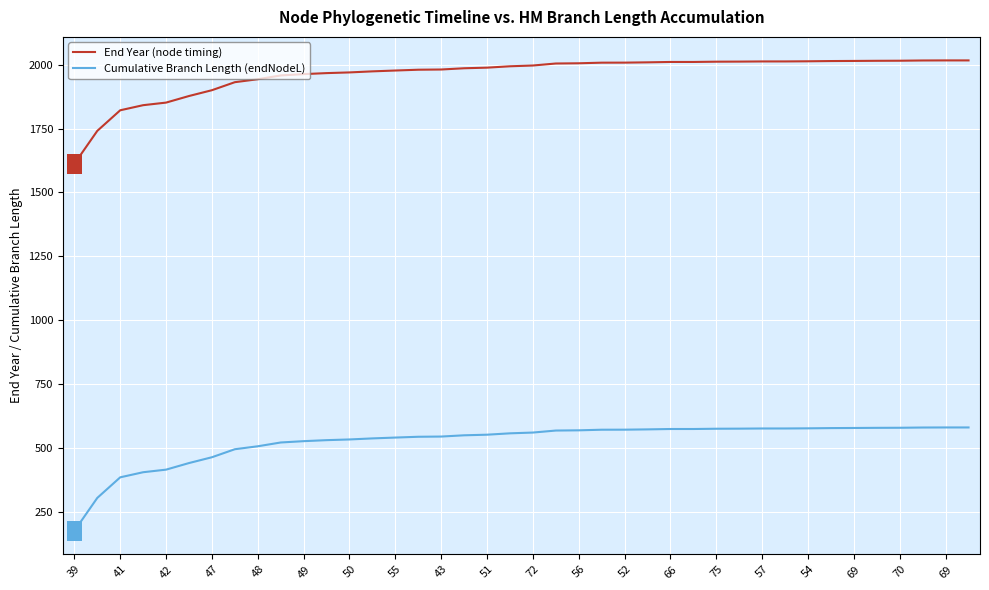

Which series has the largest total across all categories?

End Year (node timing)